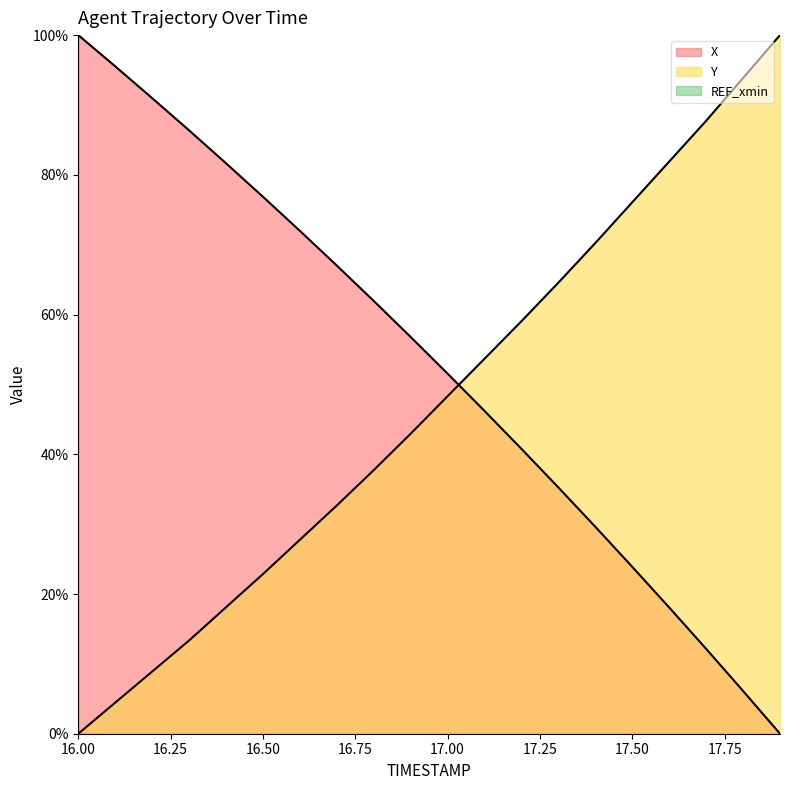

Which series changed the most between 16.0 and 16.5?

X